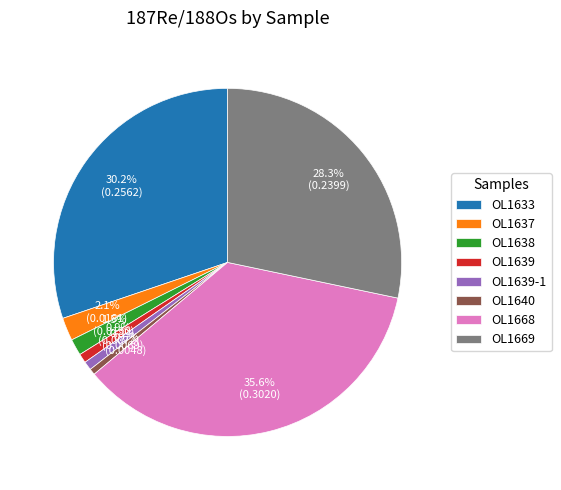

To the nearest percent, what is the difference between the OL1639 and OL1669 slice percentages?

27%